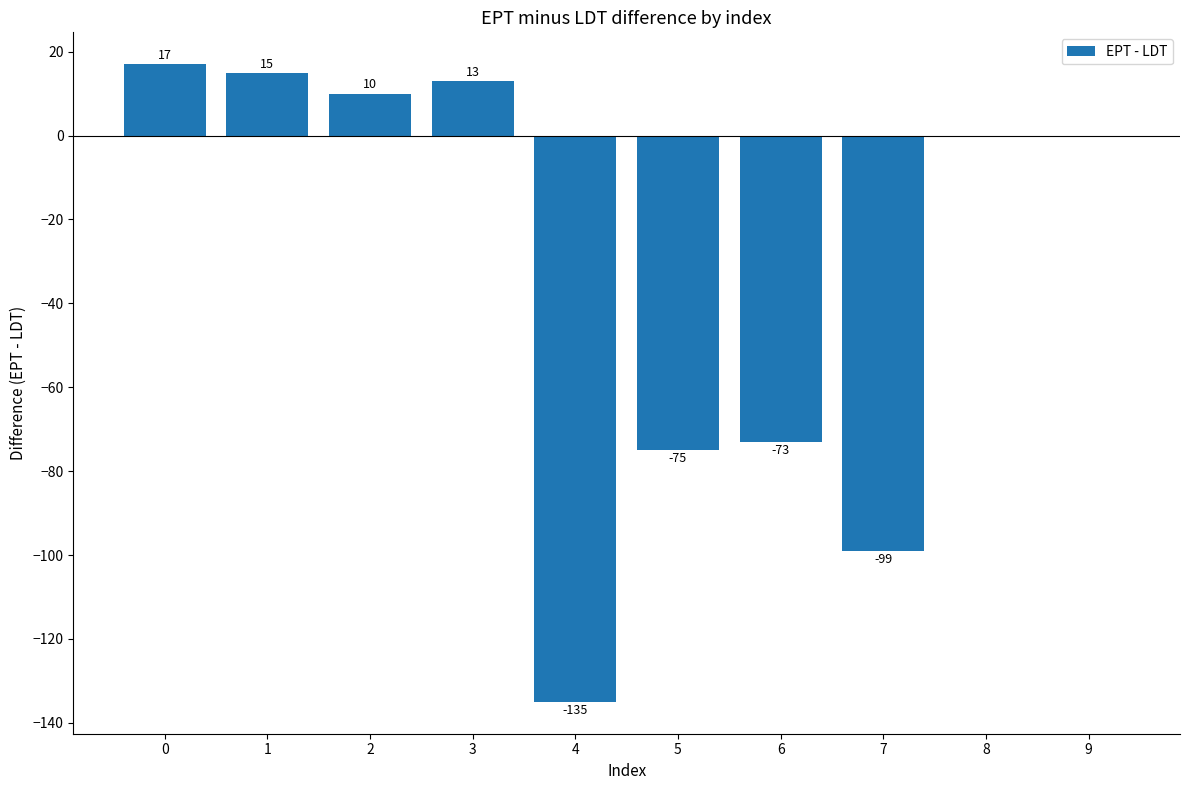

Where is the data nearest to the value -59?

6